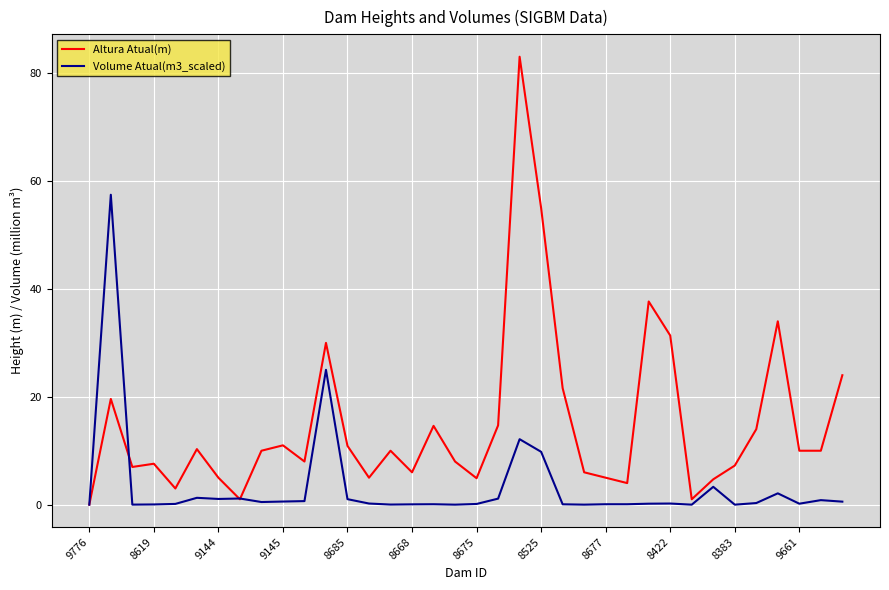

Which series has the widest spread of values?

Altura Atual(m)